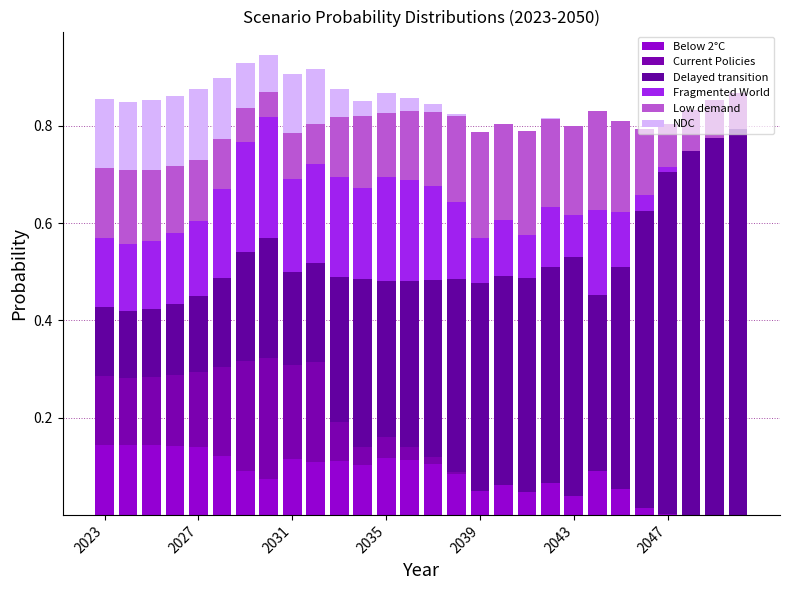

Are the bars grouped side by side (vs. stacked)?

No